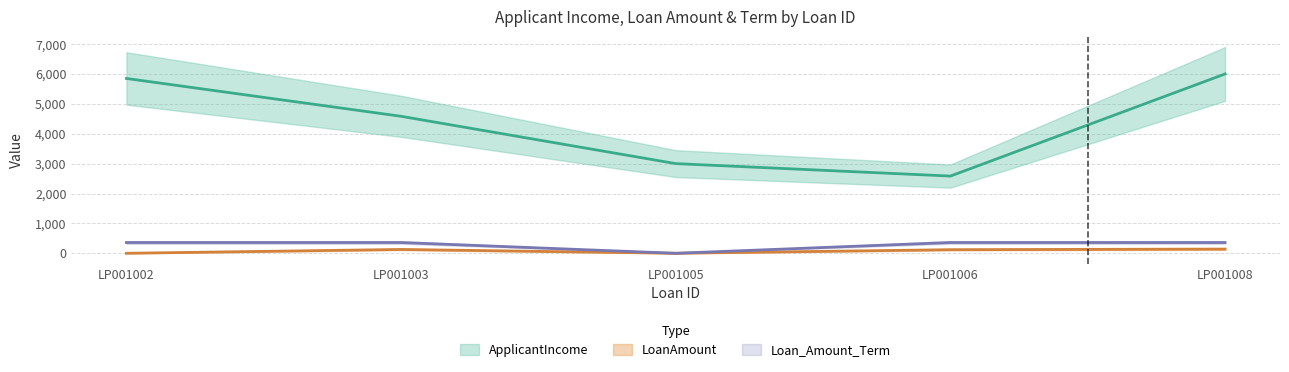

True or false: ApplicantIncome and Loan_Amount_Term intersect in this chart.

False